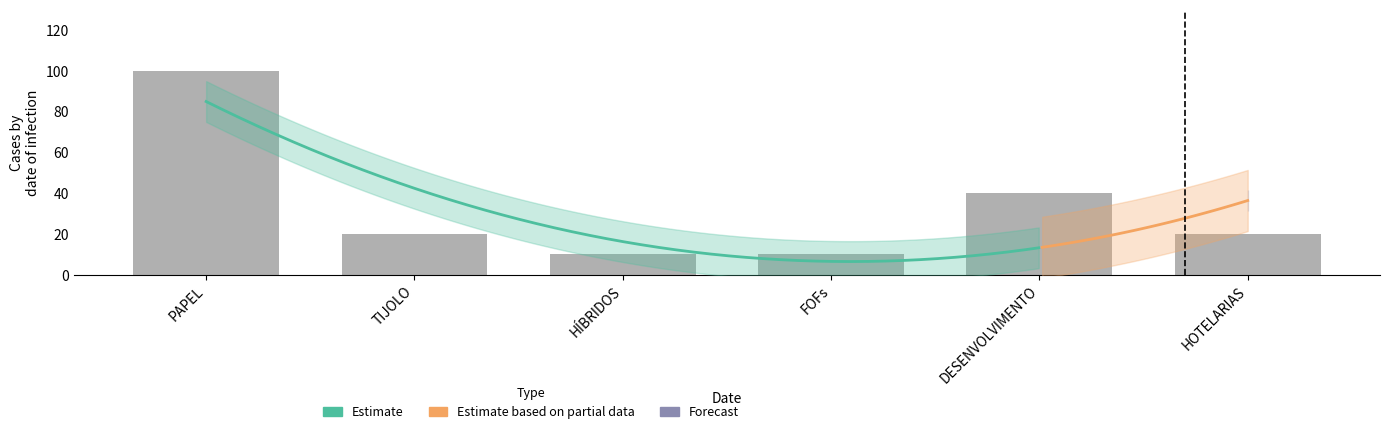

List the labels in order of value, largest first.

PAPEL, DESENVOLVIMENTO, TIJOLO, HOTELARIAS, HÍBRIDOS, FOFs